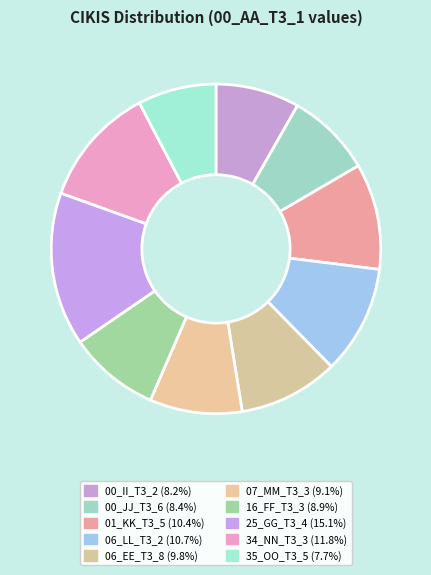

How many slices are in this pie chart?

10